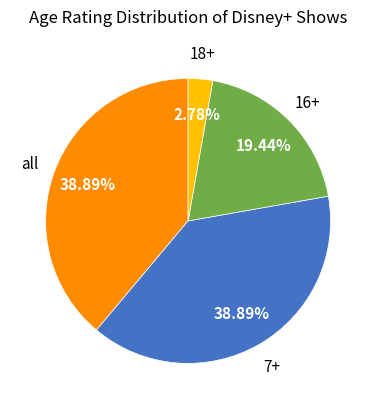

What is the largest slice in the pie chart?

all